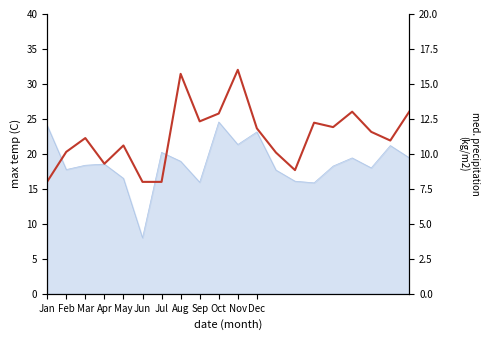

How many data points are above 11?

11